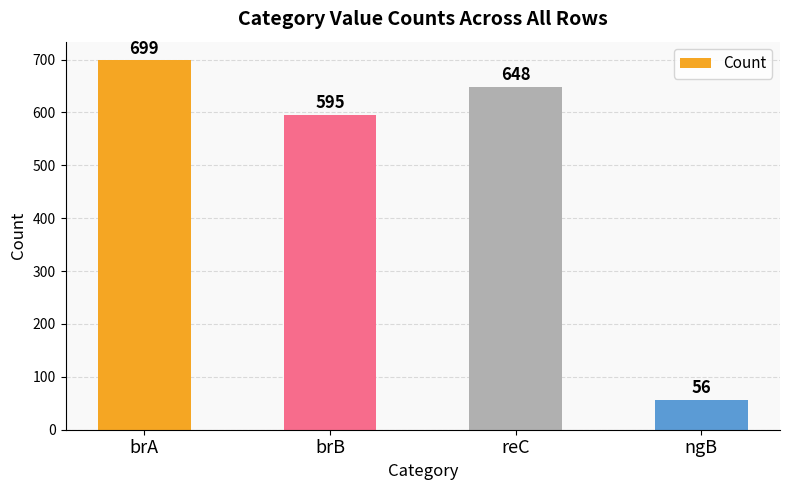

Where does the data first go above 648?

brA